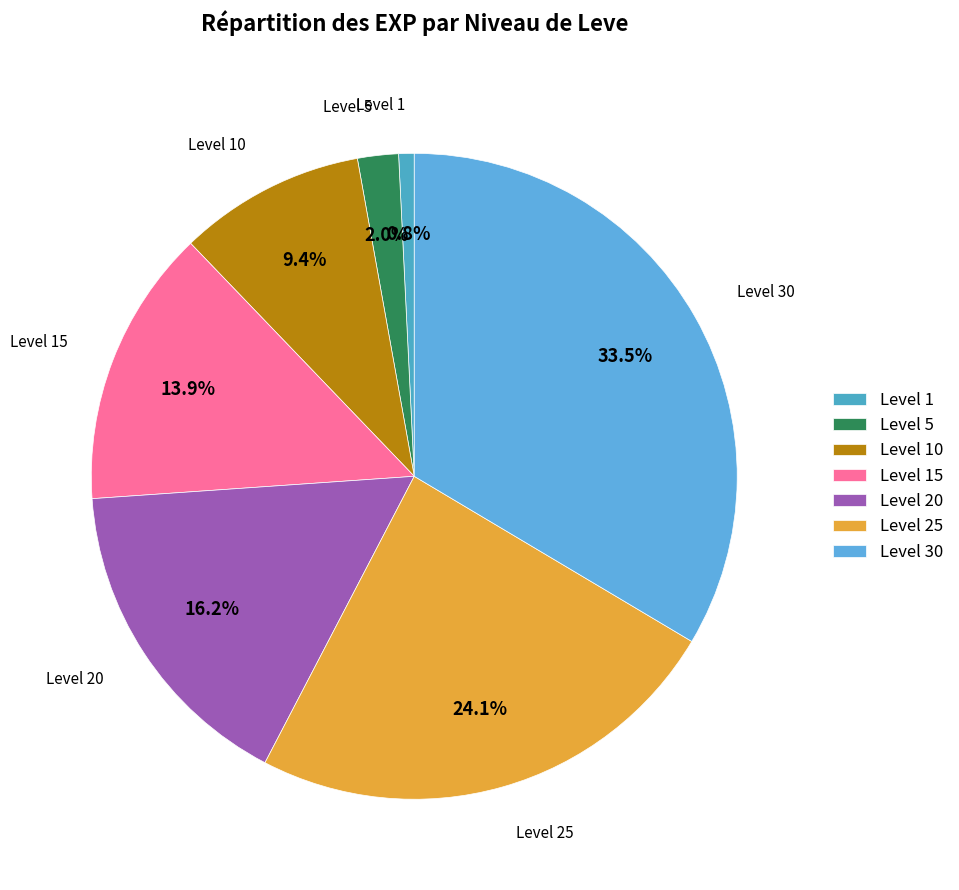

Is there a majority slice in this chart?

No